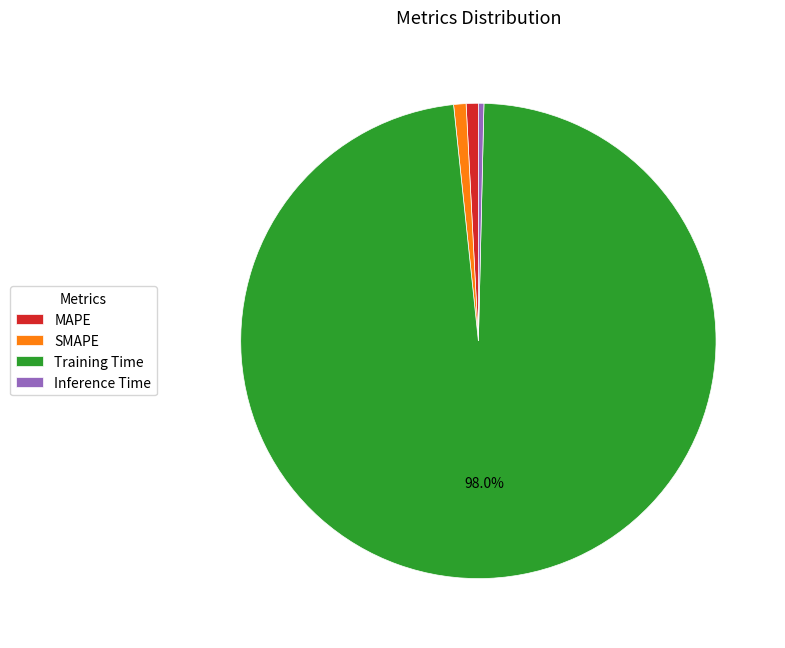

Combined, do Training Time and SMAPE account for over 50%?

Yes